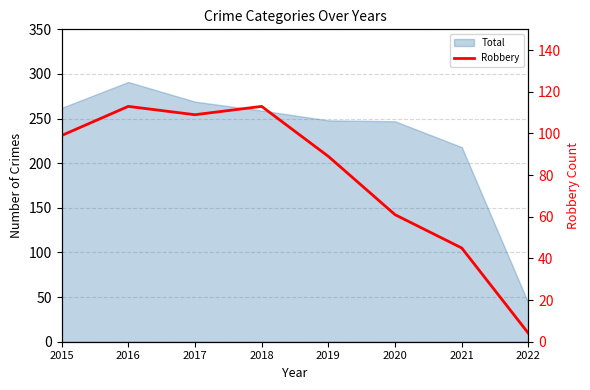

True or false: the data shows 76 at 2017.

False